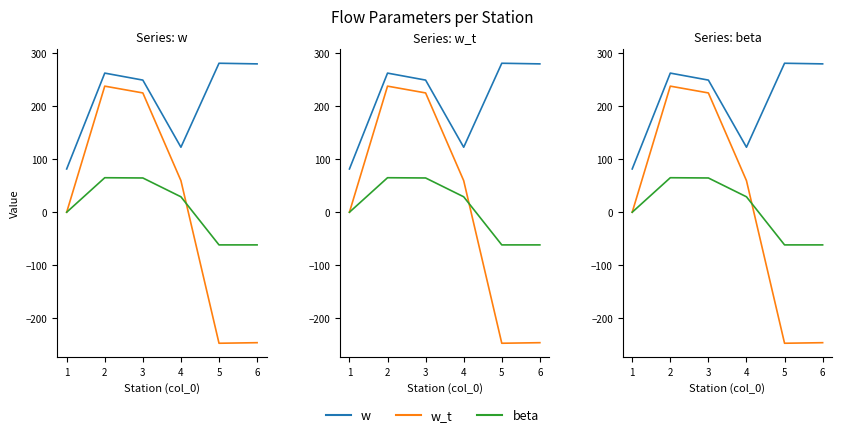

What is the lowest value of the w_t series?

-247.0